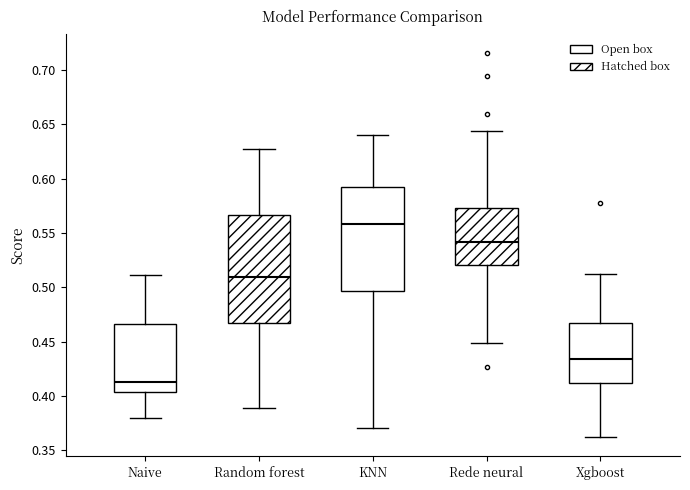

Reading left to right, transcribe this box plot: for each box, give where its median line is, the range the box spans, and where its two whiskers end, as read against the y-axis. The values are not printed on the chart, so give them approximately, as read against the axis.

Naive: median 0.415, box 0.405 to 0.465, whiskers 0.380 to 0.510
Random forest: median 0.510, box 0.465 to 0.565, whiskers 0.390 to 0.625
KNN: median 0.560, box 0.495 to 0.590, whiskers 0.370 to 0.640
Rede neural: median 0.540, box 0.520 to 0.575, whiskers 0.450 to 0.645
Xgboost: median 0.435, box 0.410 to 0.465, whiskers 0.360 to 0.510